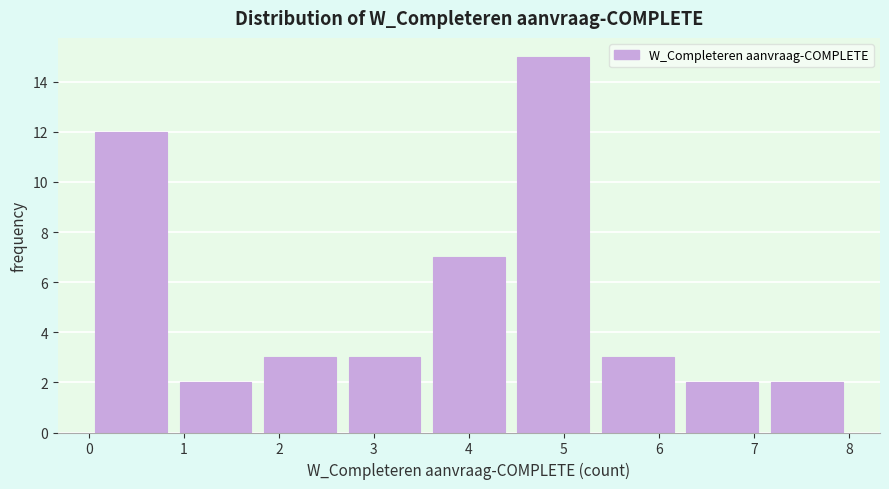

Reading left to right, transcribe this chart: for each bar, give the range it covers on the x-axis and its height. Neither the bar edges nor the heights are printed on the chart, so give them approximately, as read against the axes.

0.0 to 0.9: 12
0.9 to 1.8: 2
1.8 to 2.7: 3
2.7 to 3.6: 3
3.6 to 4.4: 7
4.4 to 5.3: 15
5.3 to 6.2: 3
6.2 to 7.1: 2
7.1 to 8.0: 2